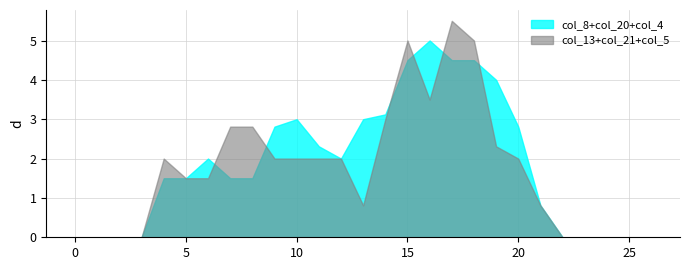

True or false: col_4 has more than 1 points higher than both neighbors.

False